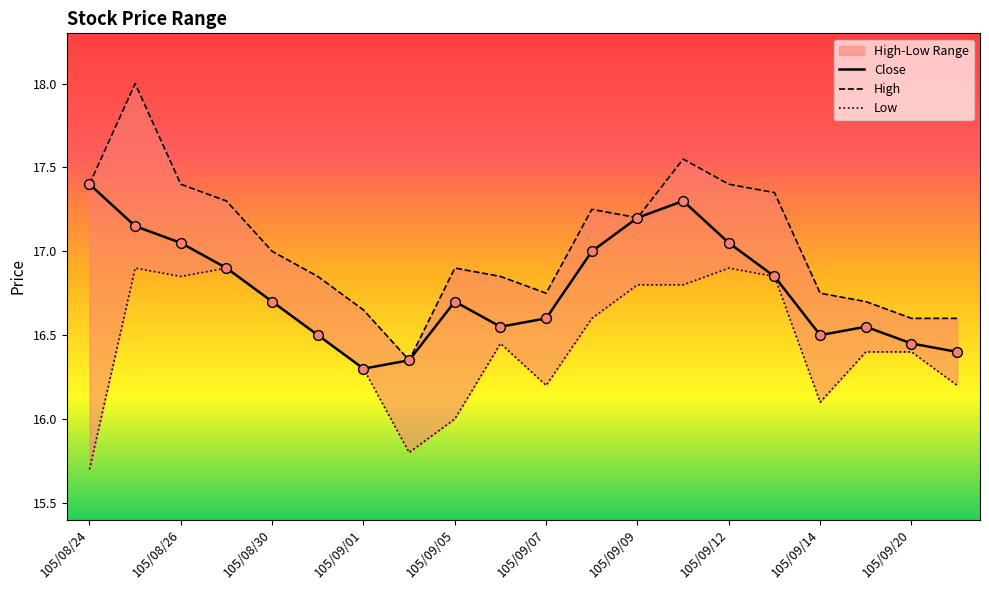

At how many categories does at least one series exceed 16?

20